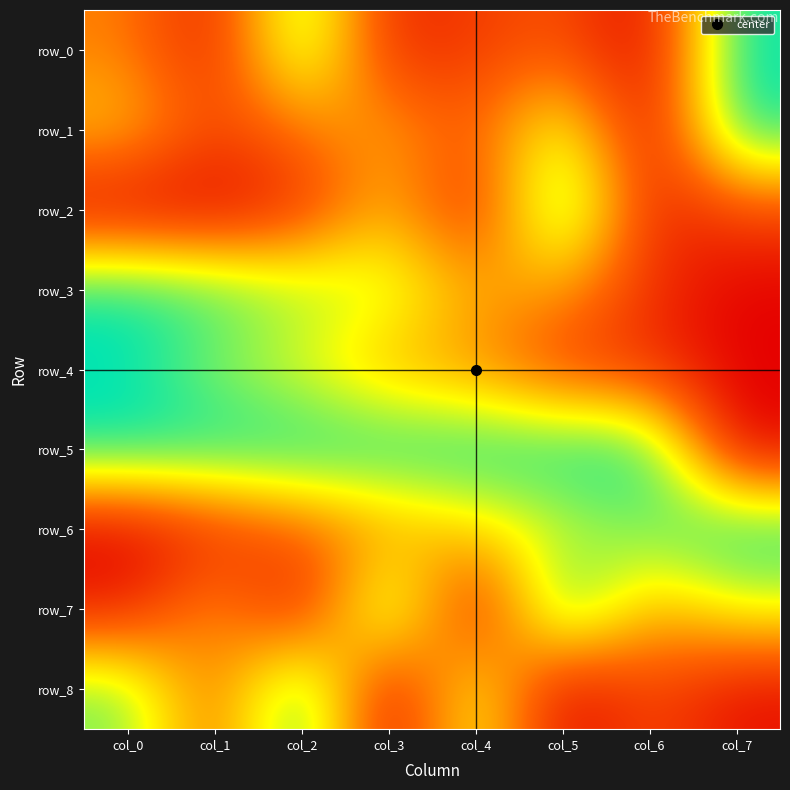

Which category has the lowest value in the row_2 series?

col_1